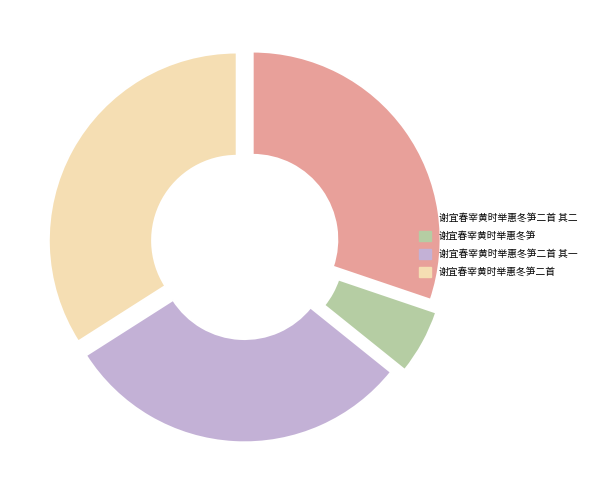

Combined, do 谢宜春宰黄时举惠冬笋二首 其一 and 谢宜春宰黄时举惠冬笋 account for over 50%?

No